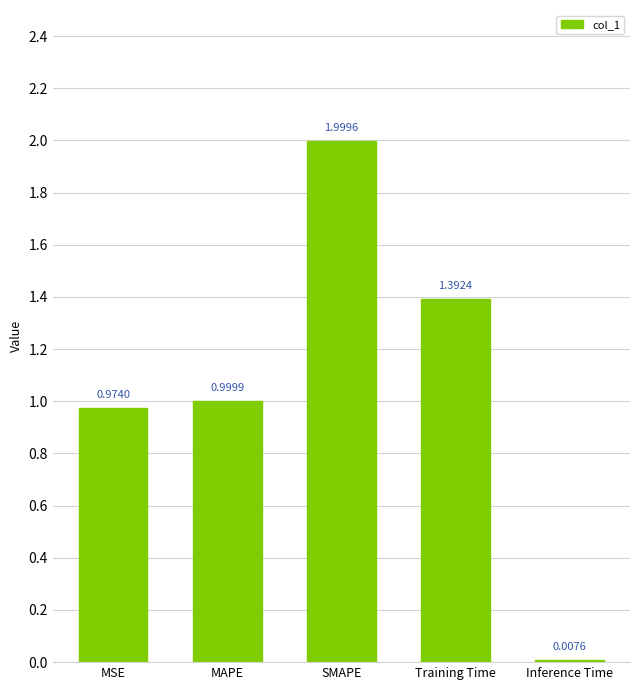

Does the chart contain any negative values?

No